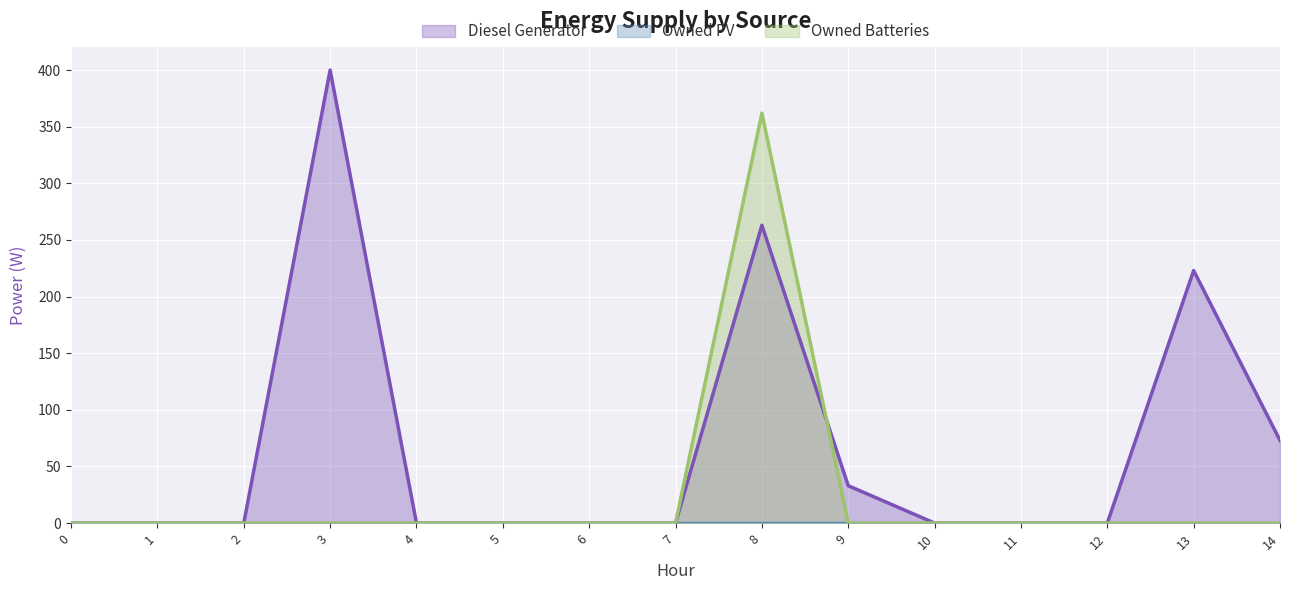

At which category is the sum across all series the highest?

8